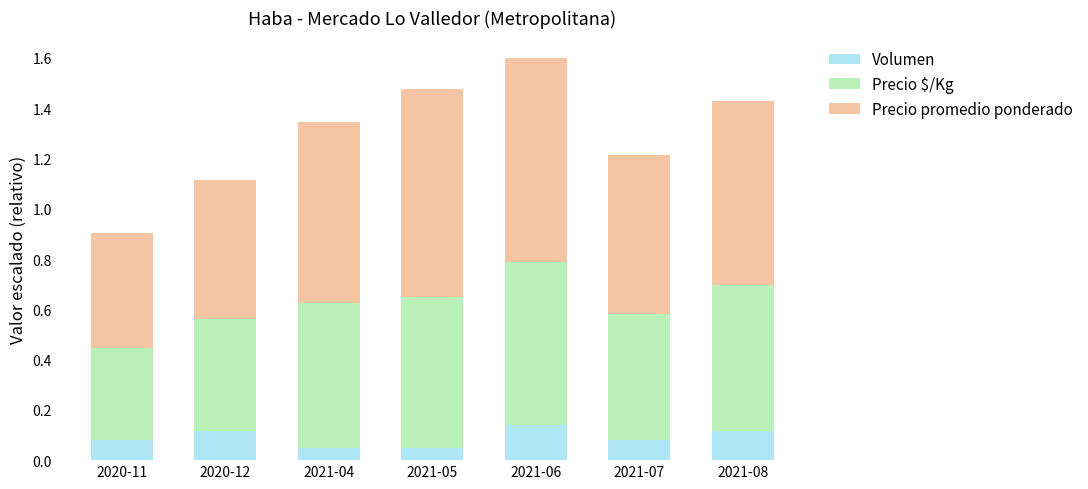

The value of Volumen at 2021-06 is 0.1. True or false?

True